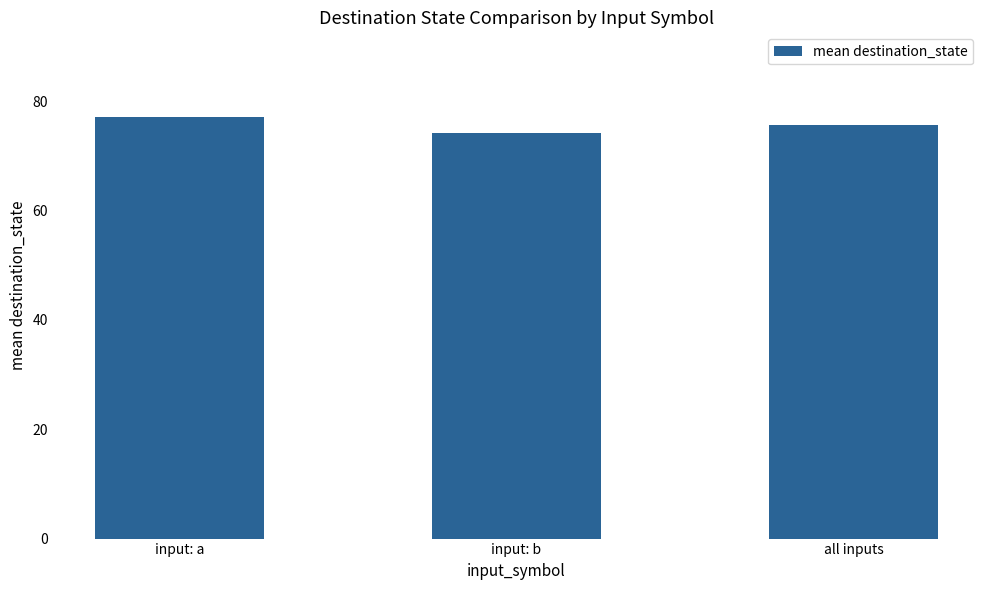

What is the label of the 1st bar from the right?

all inputs